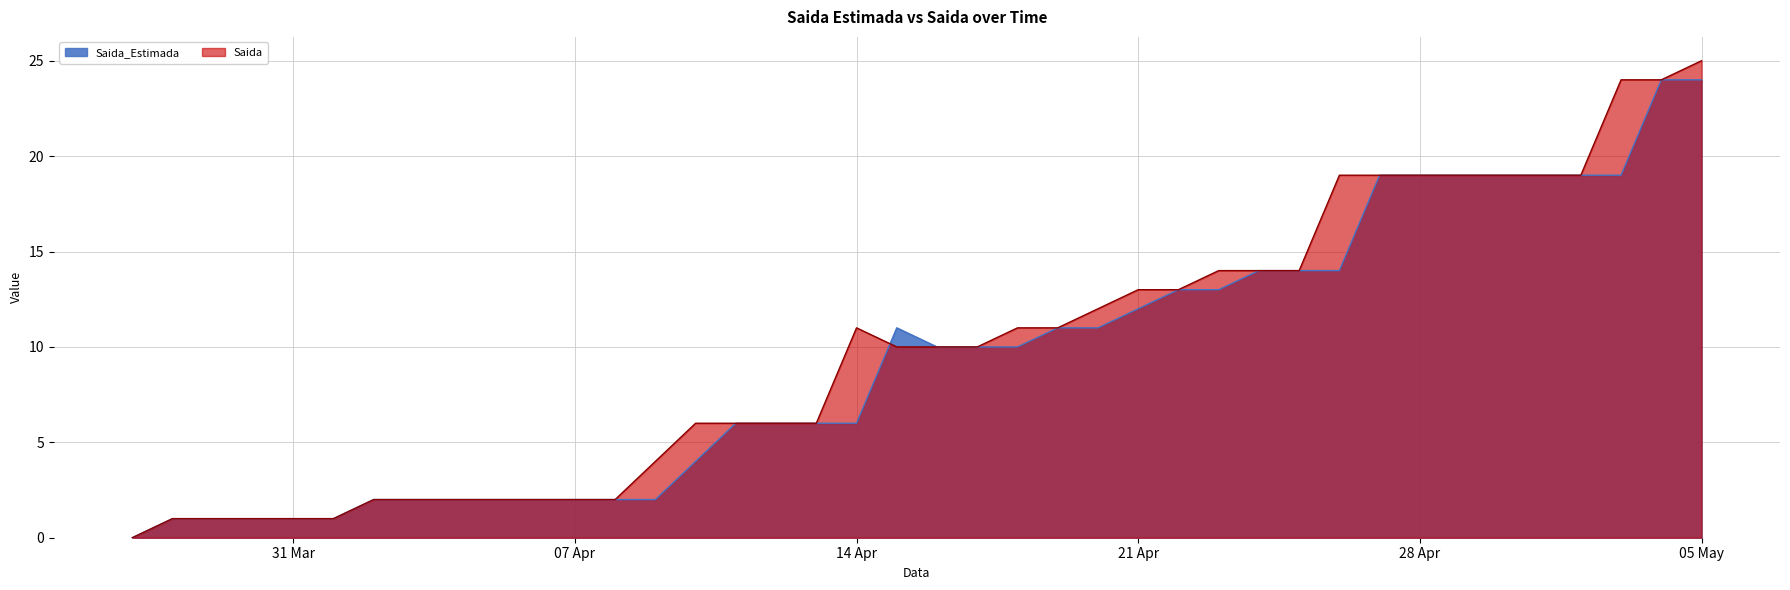

Is it true that Saida_Estimada equals 40 at 05 May?

False